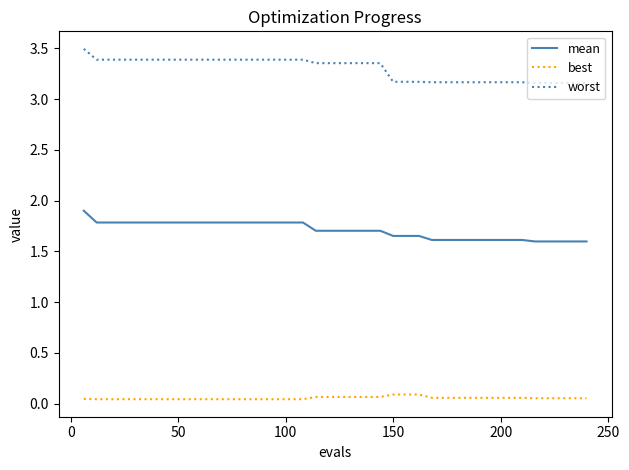

Does the chart have visible grid lines?

No